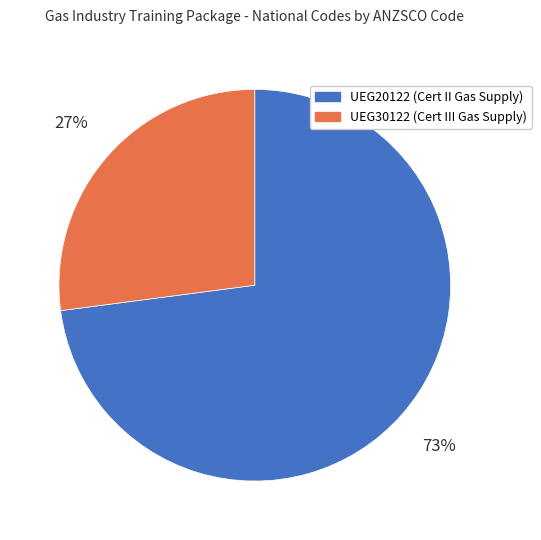

Does UEG30122 represent more than half of the total?

No